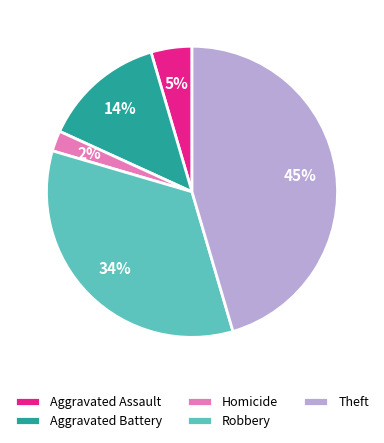

To the nearest percent, what portion does Aggravated Assault represent?

5%